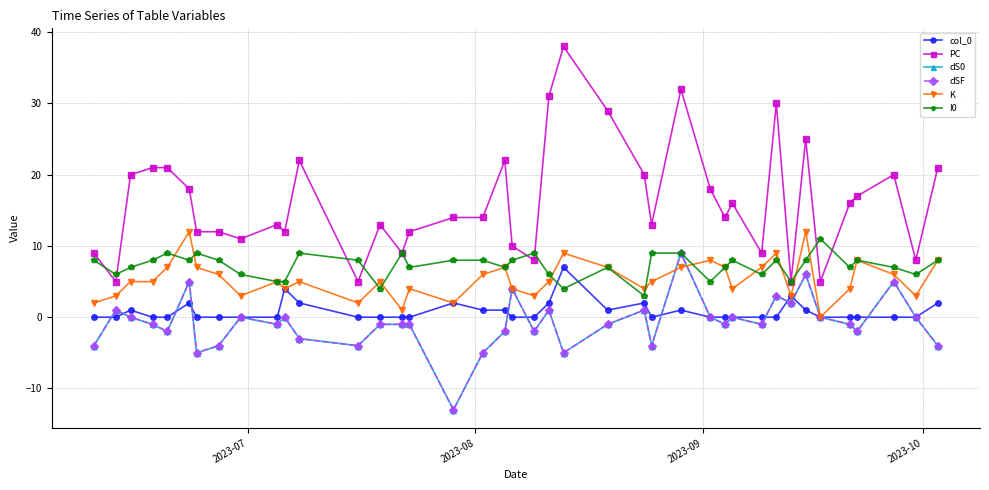

What is the smallest value displayed?

-13